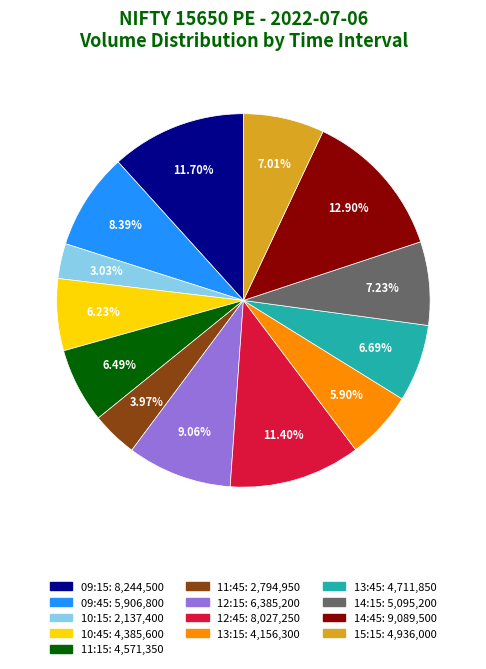

True or false: 14:45 accounts for 4% of the total.

False